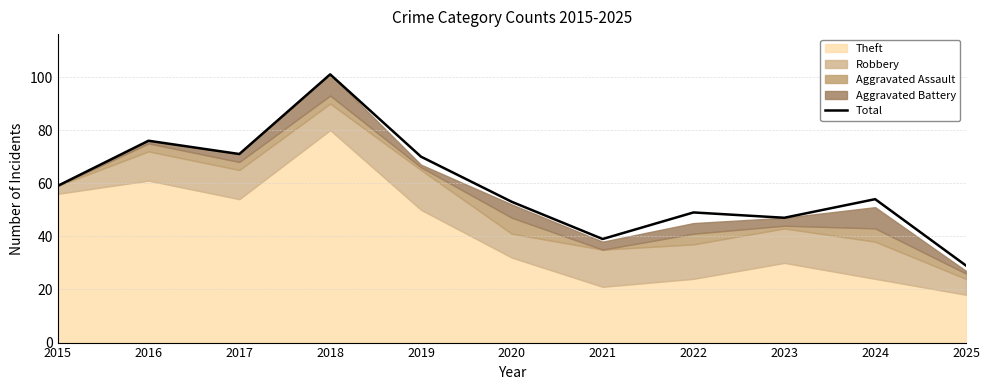

True or false: there are more than 2 points higher than both neighbors.

True